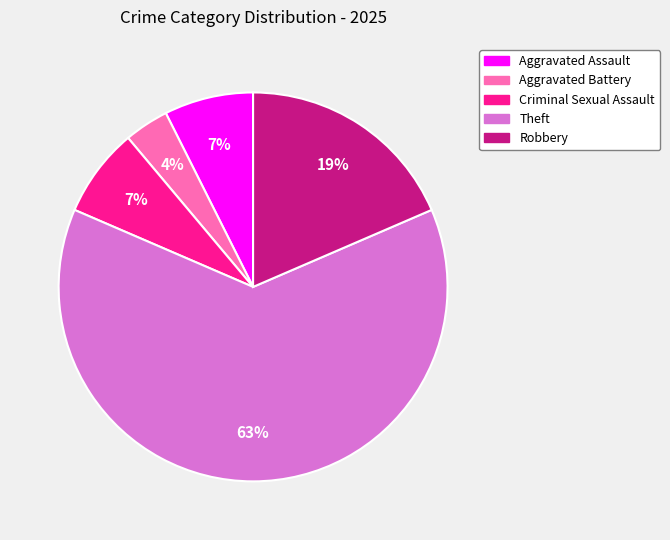

True or false: Aggravated Battery accounts for 4% of the total.

True